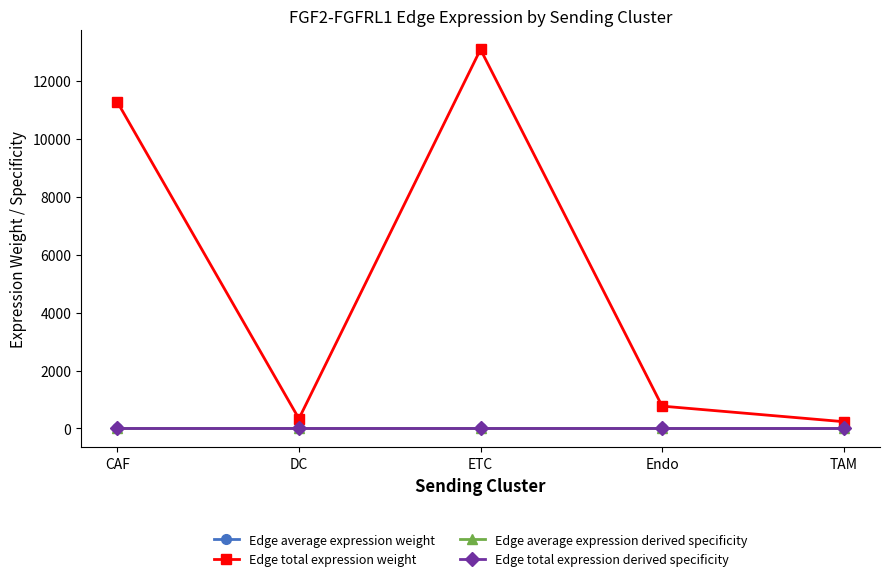

Which series has the widest spread of values?

Edge total expression weight